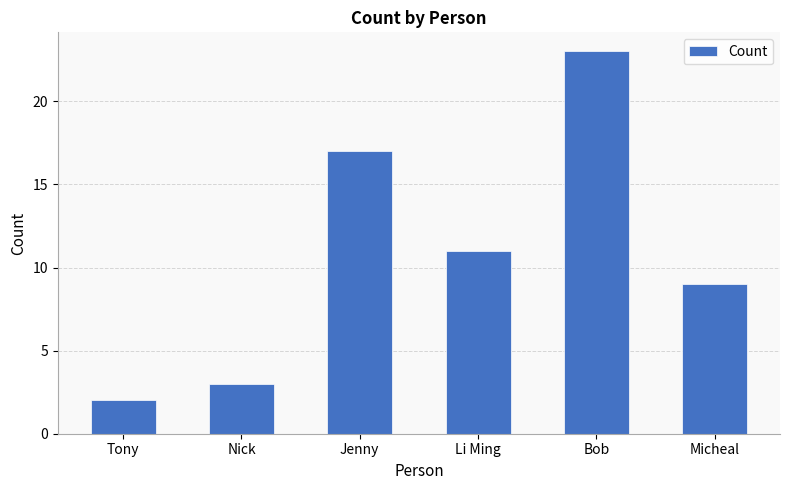

What is the smallest value displayed?

2